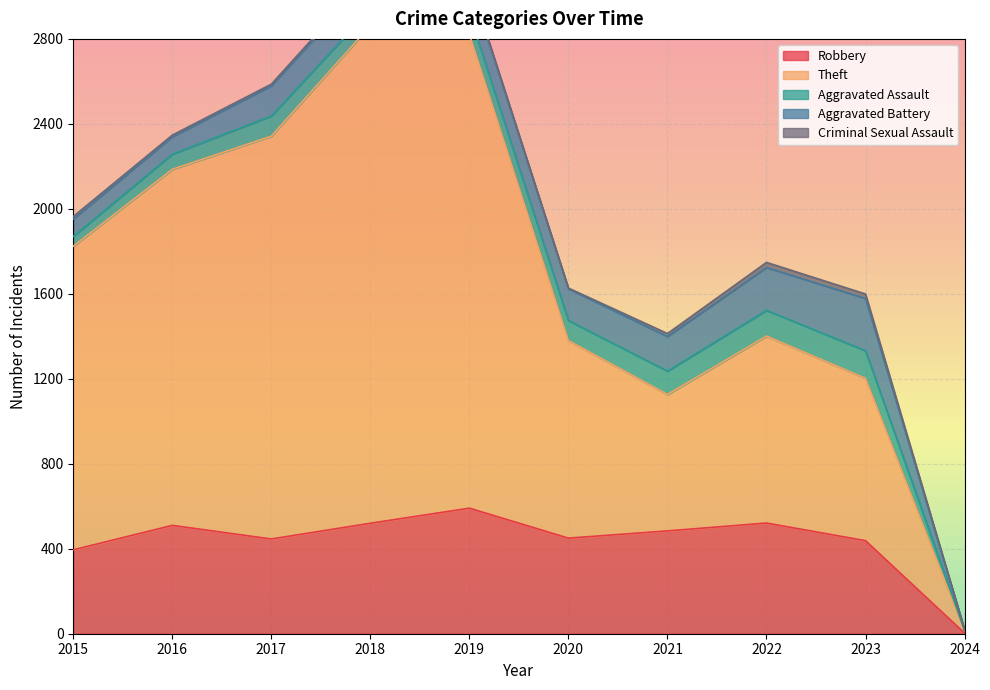

True or false: Robbery has a value of 520 at 2018.

True